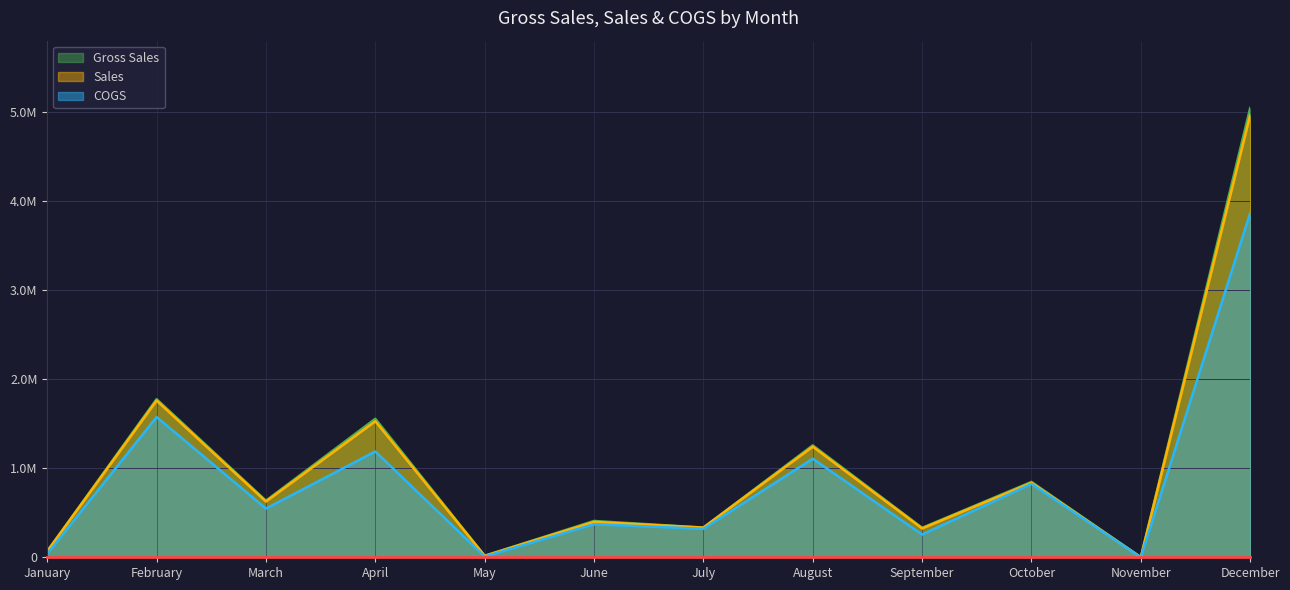

What are all the series names shown in the legend?

Gross Sales, Sales, COGS